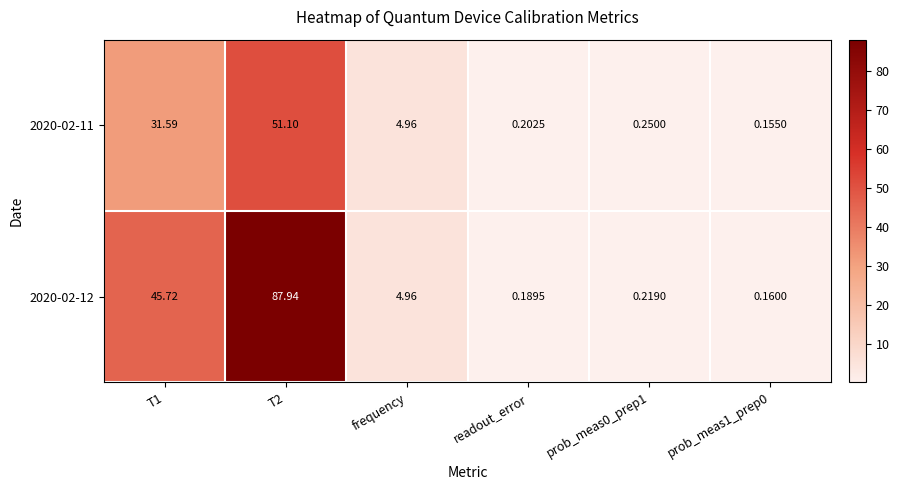

Is the value of 2020-02-11 at T2 greater than the value of 2020-02-12 at T1?

Yes